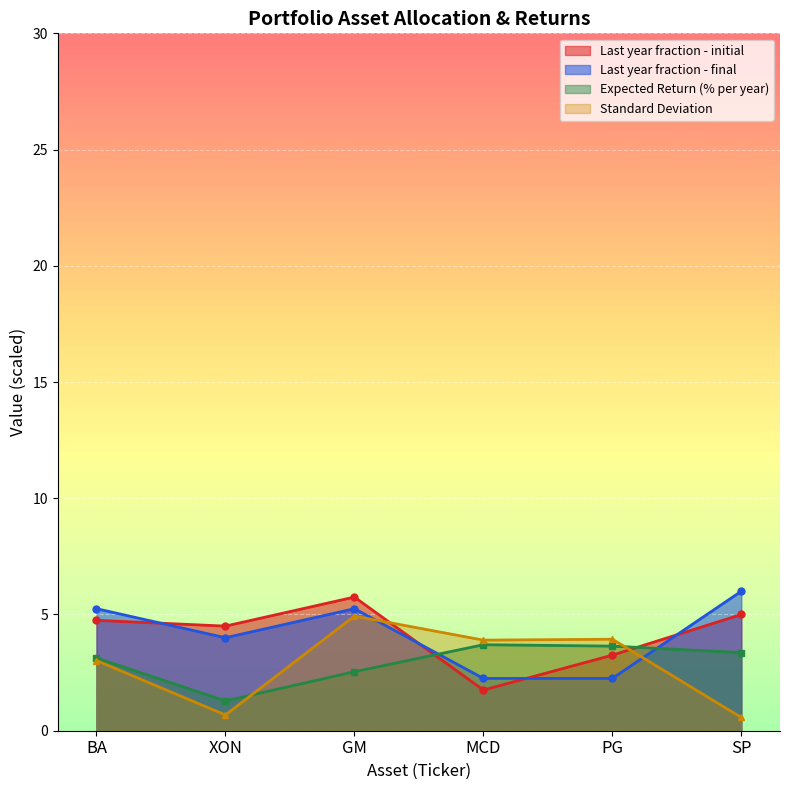

How many interior local valleys does the Standard Deviation series have?

2